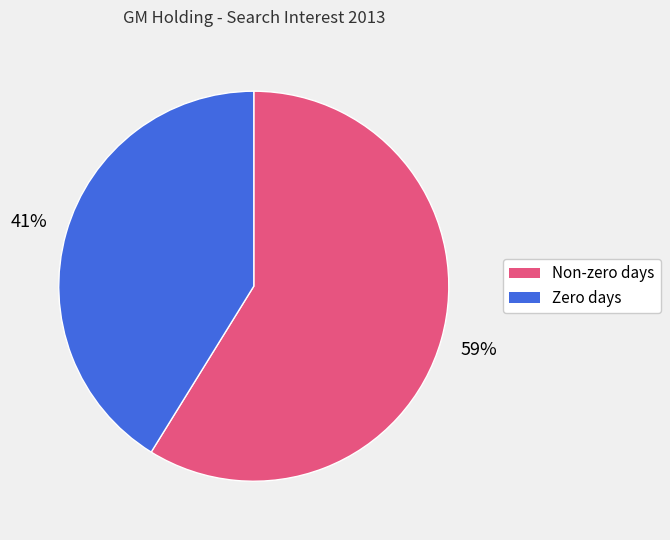

To the nearest percent, what is the difference between the largest and smallest slice percentages?

18%